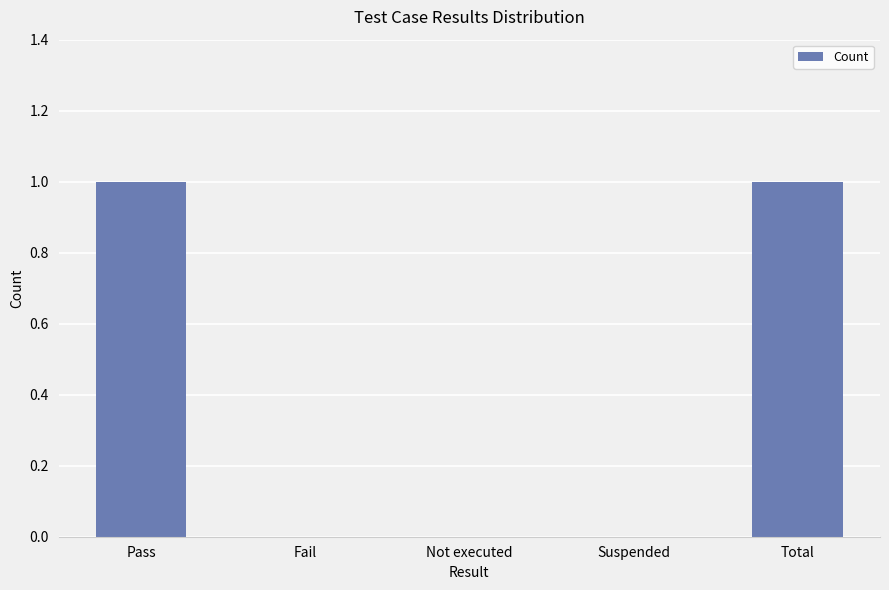

How many values are between 0 and 1?

5